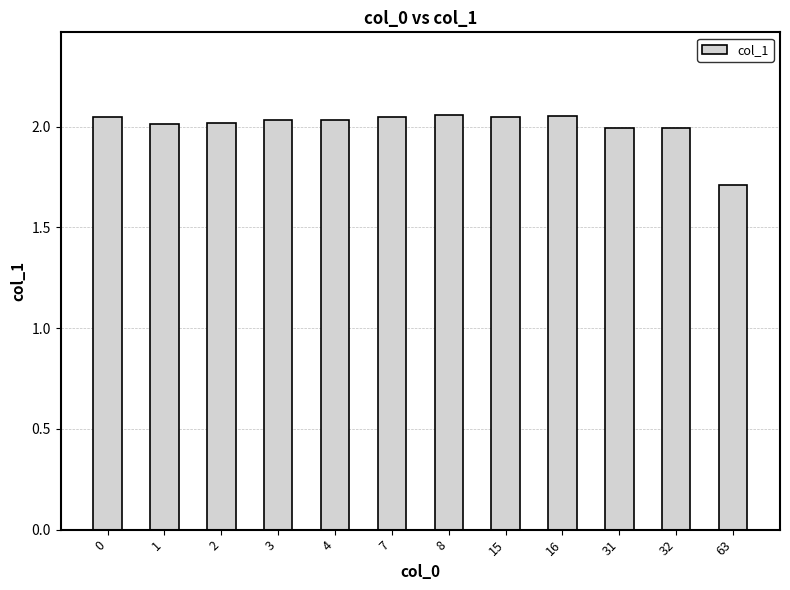

What is the value of the 12th bar from the left?

1.7